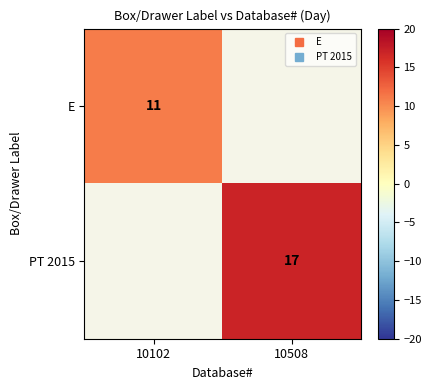

True or false: PT 2015 has a value of 30.3 at 10508.

False